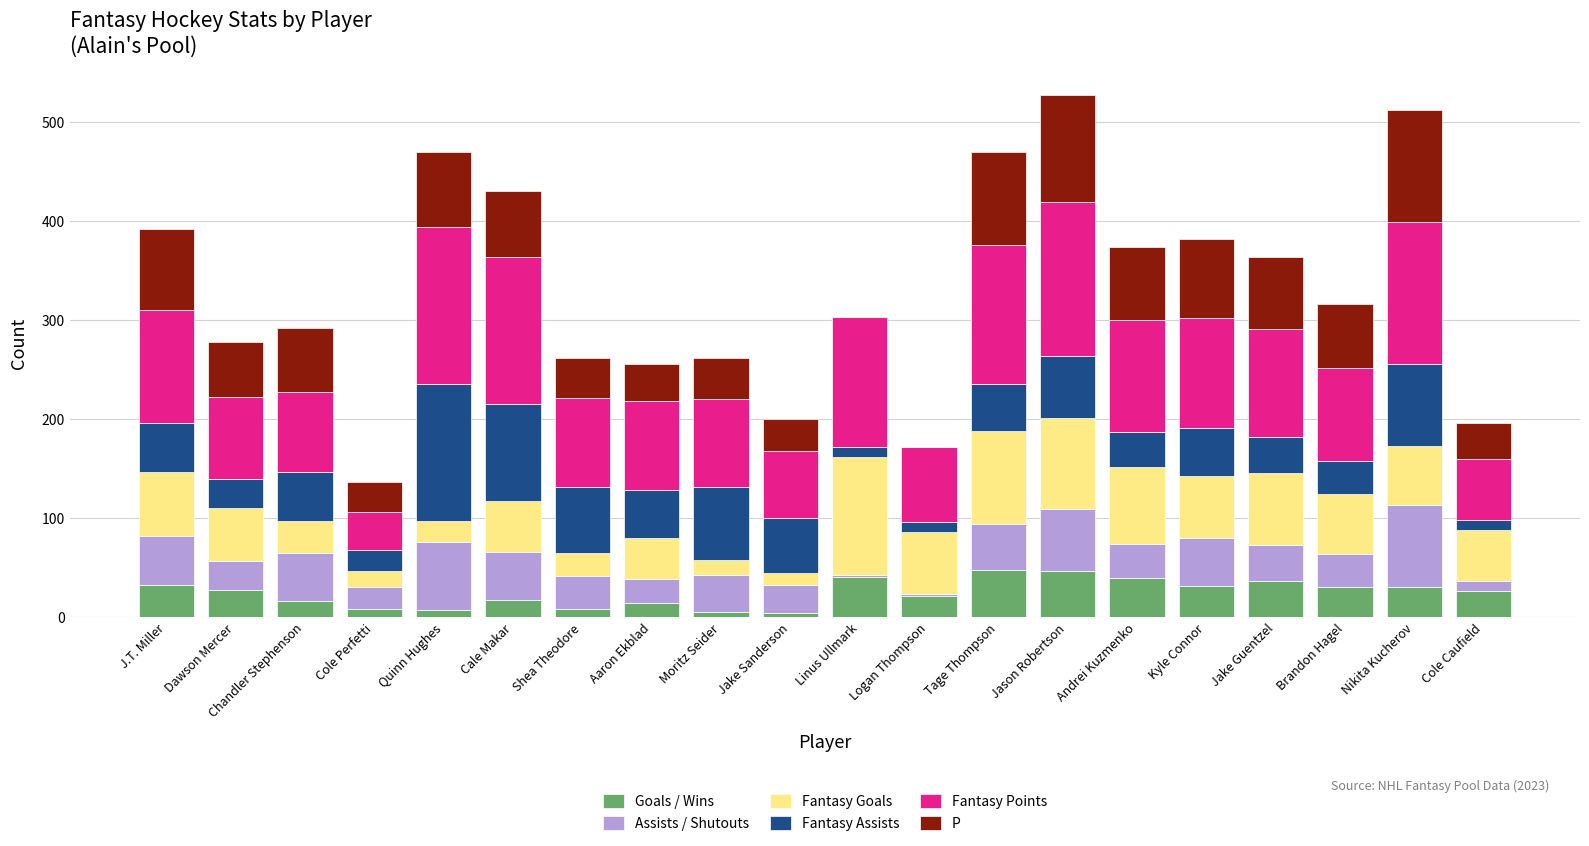

What are all the series names shown in the legend?

Goals / Wins, Assists / Shutouts, Fantasy Goals, Fantasy Assists, Fantasy Points, P